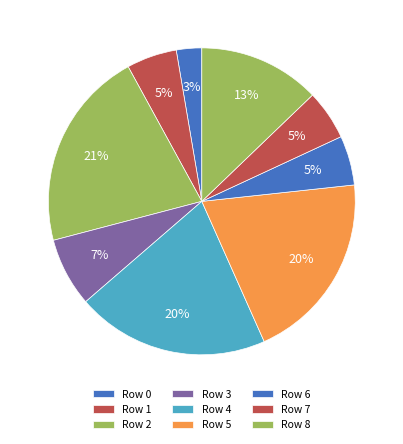

Is there any slice that represents more than half of the pie?

No